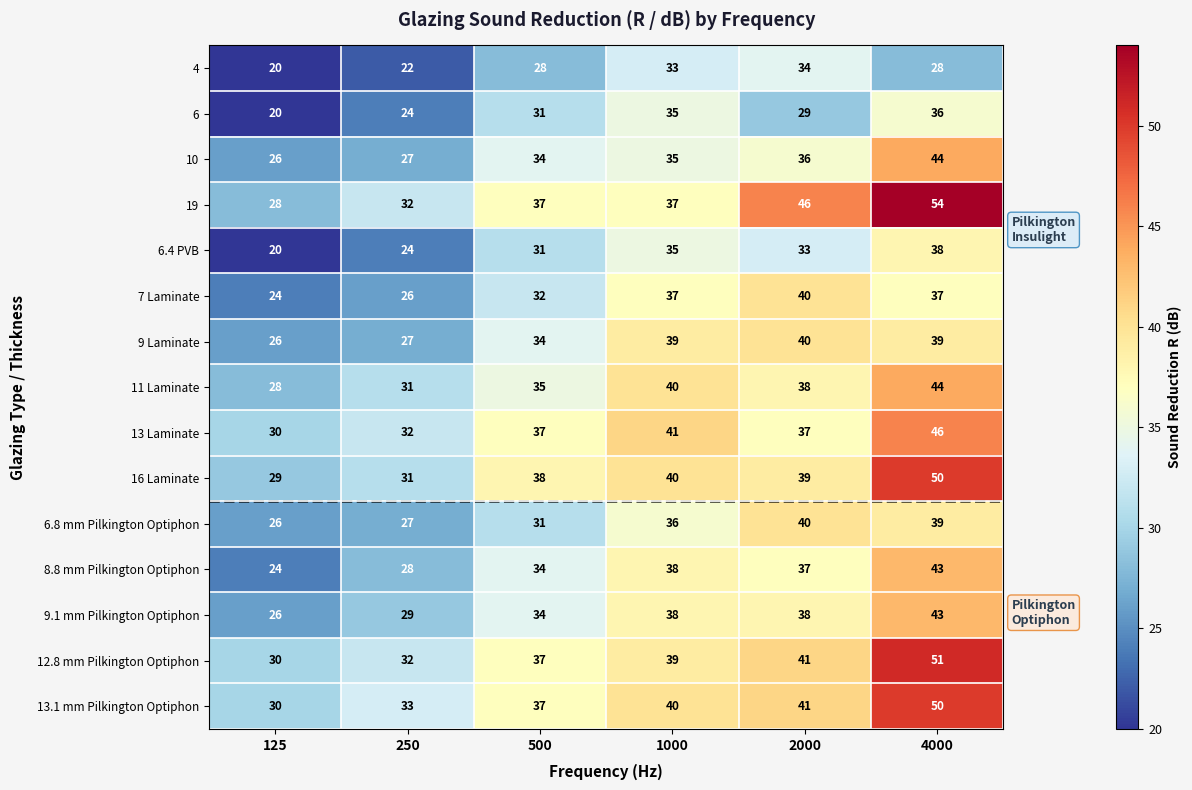

What is the smallest value displayed?

20